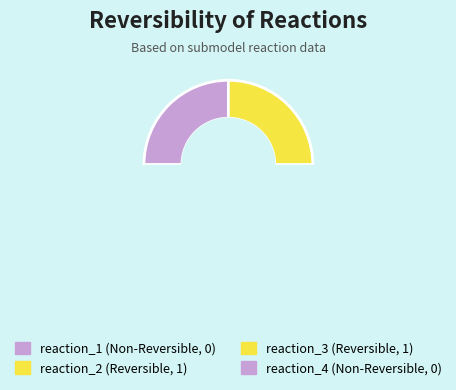

To the nearest percent, what is the average slice percentage?

25%